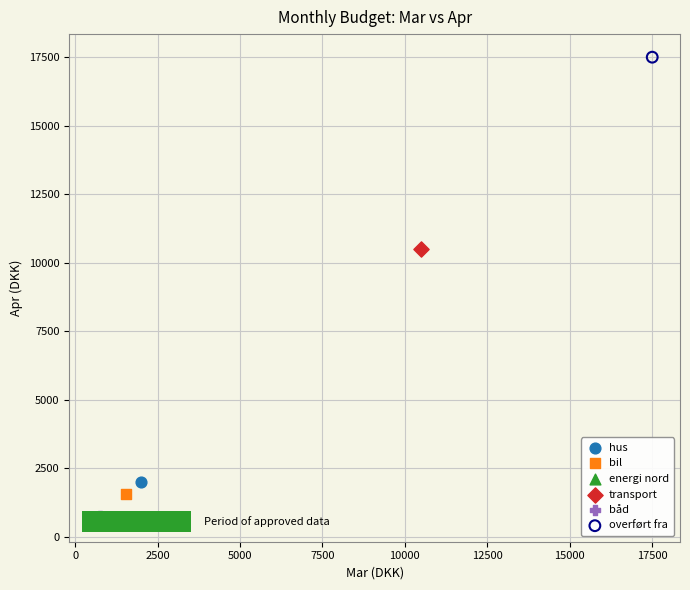

What are all the series names shown in the legend?

hus, bil, energi nord, transport, båd, overført fra